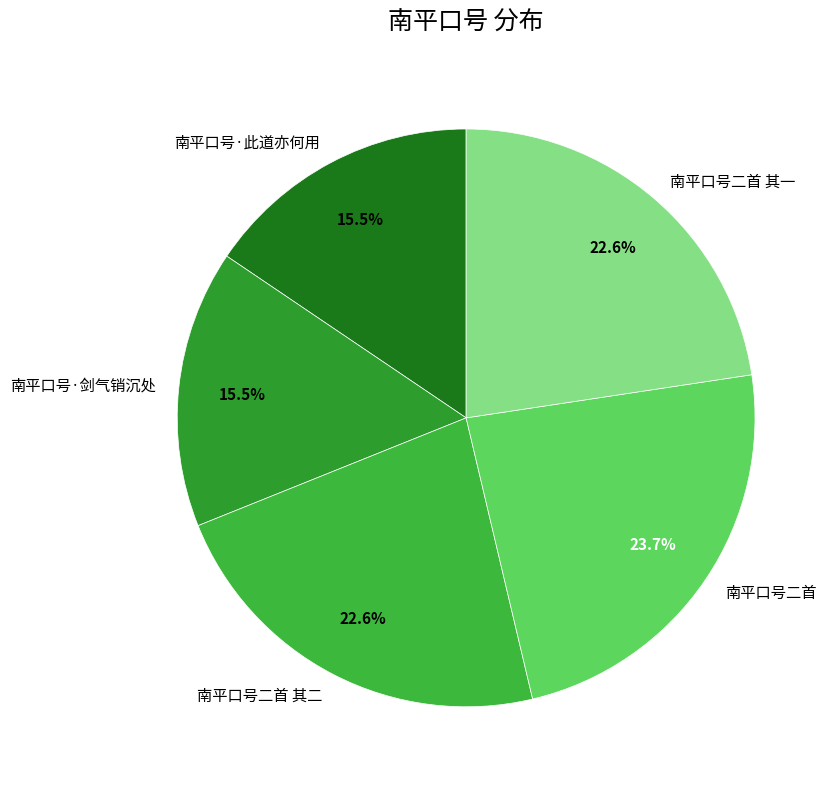

Does 南平口号二首 represent more than half of the total?

No